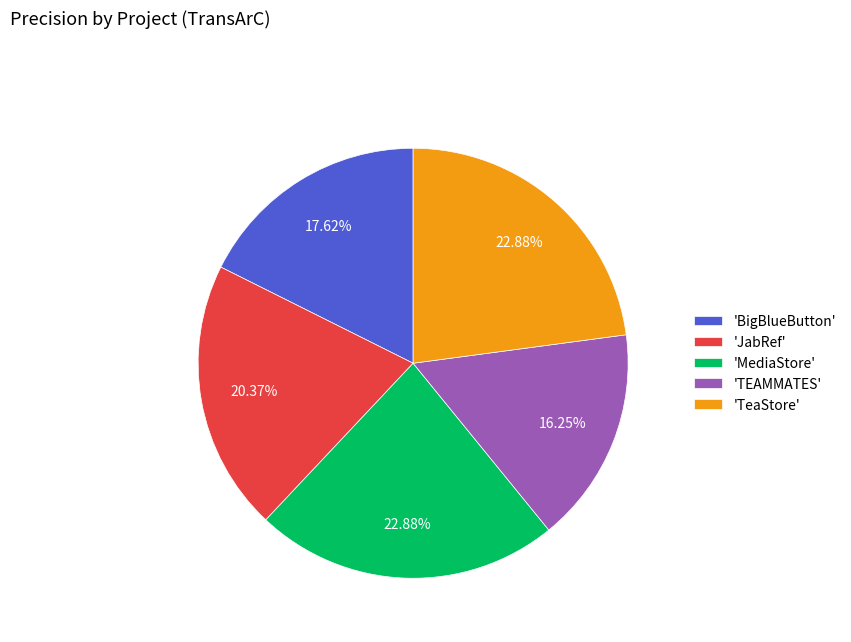

Which category has the smallest portion of the pie?

'TEAMMATES'